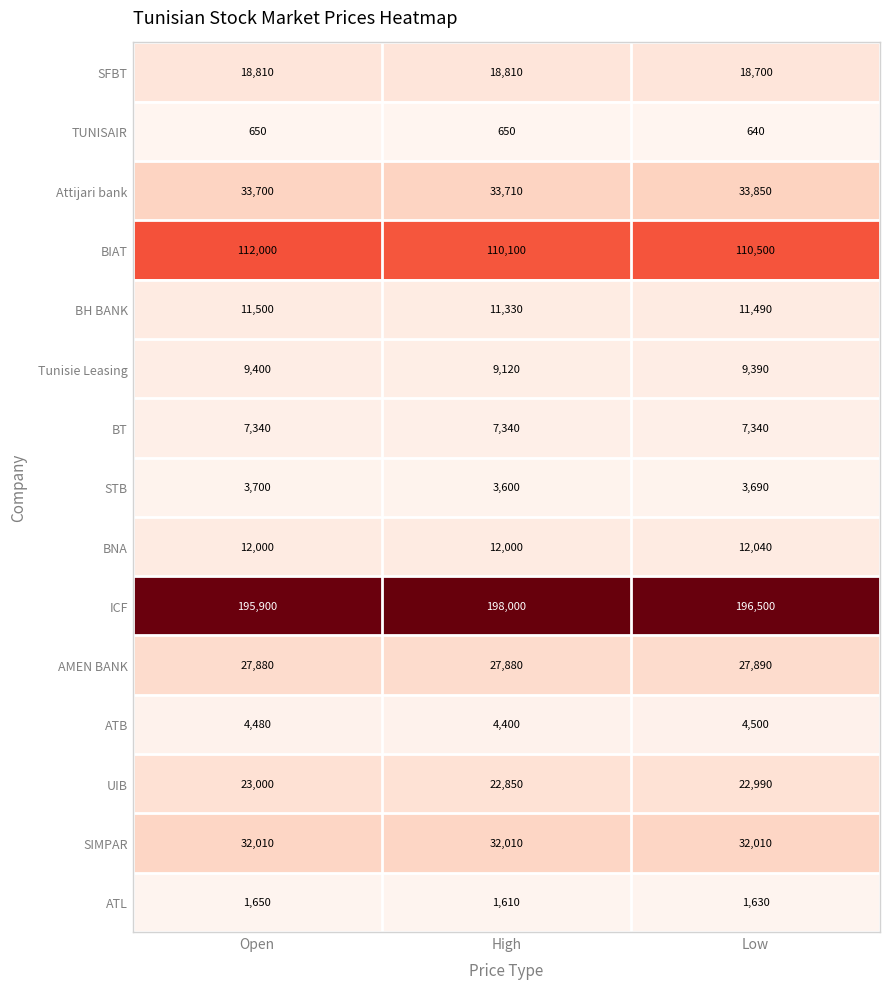

The value of STB at Open is 864. True or false?

False